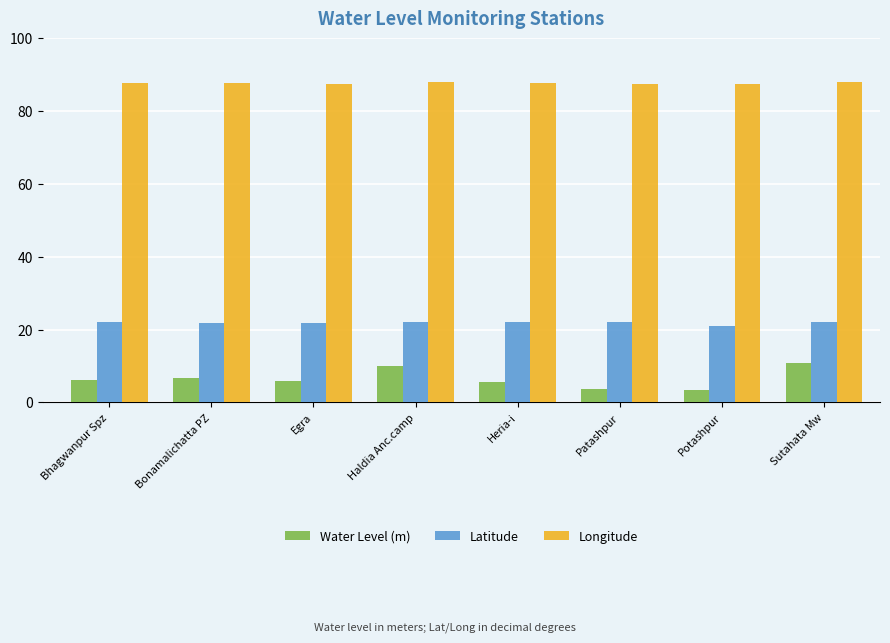

What is the label of the 7th bar from the right?

Bonamalichatta PZ